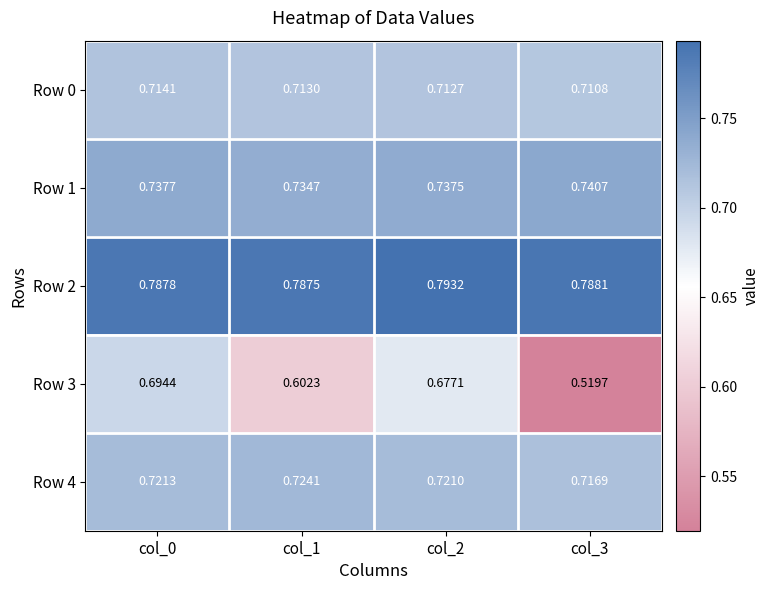

At how many categories does at least one series exceed 0?

4